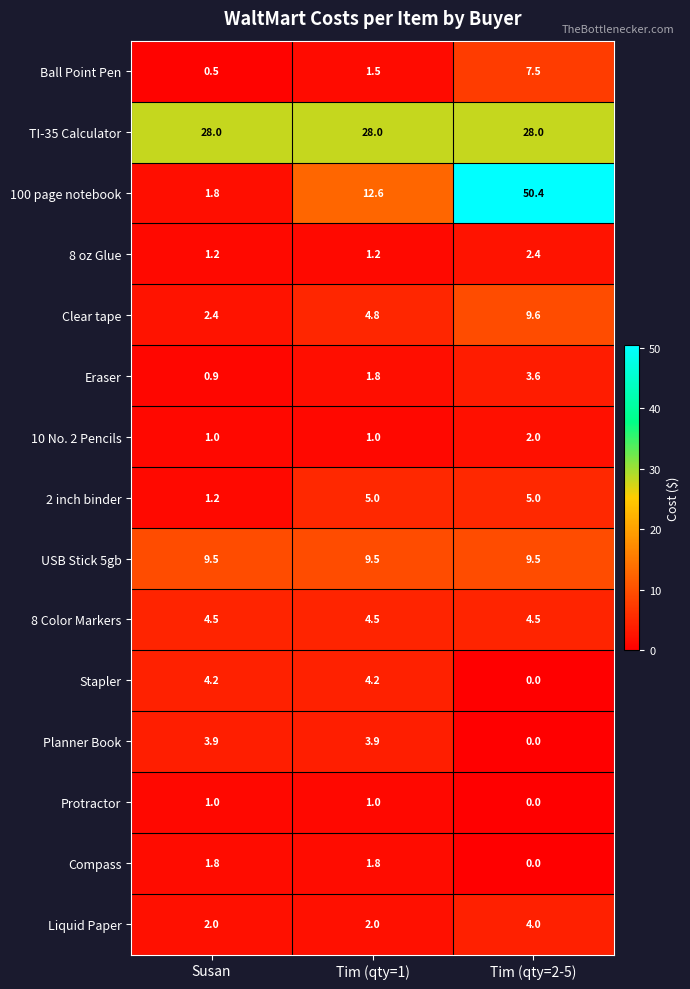

Which series has the largest range (max minus min)?

100 page notebook